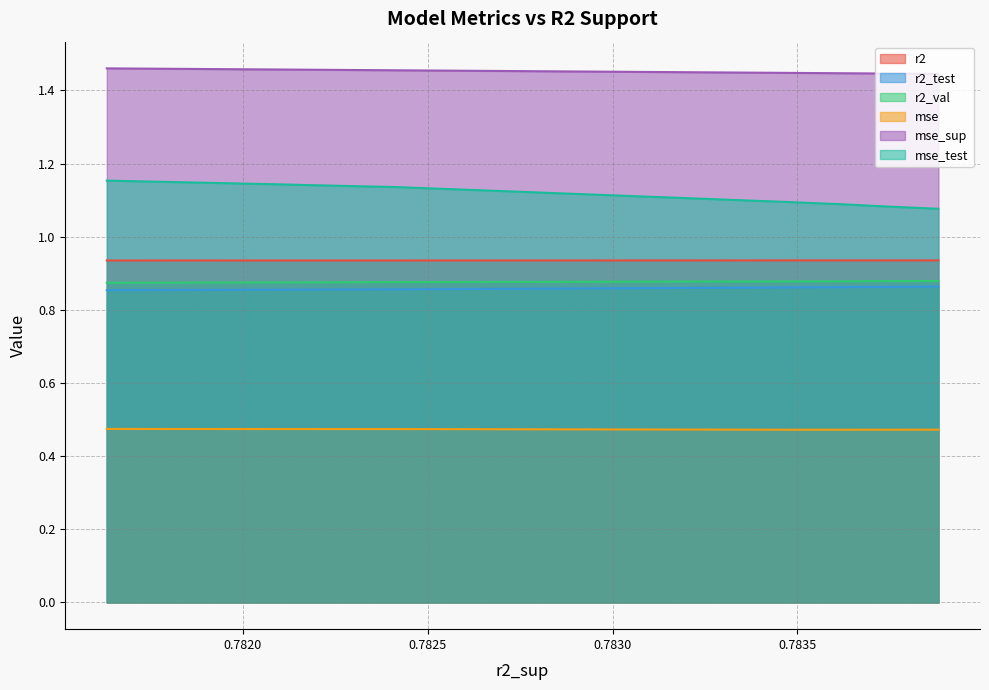

Which series has the largest total across all categories?

mse_sup